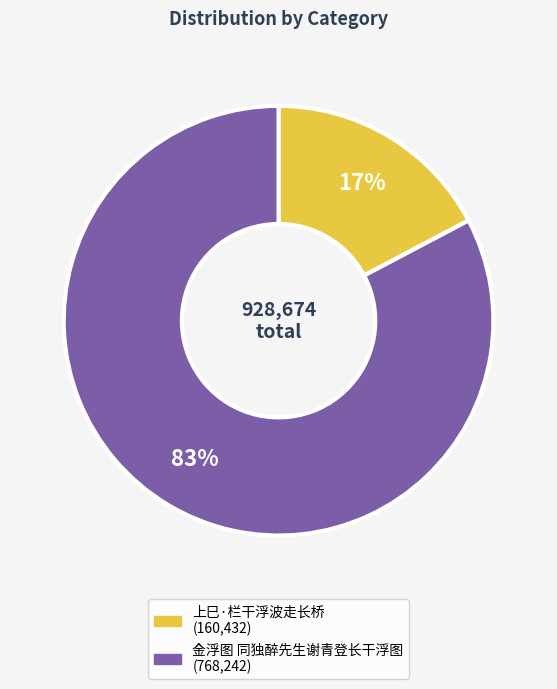

Count the number of slices in the pie.

2